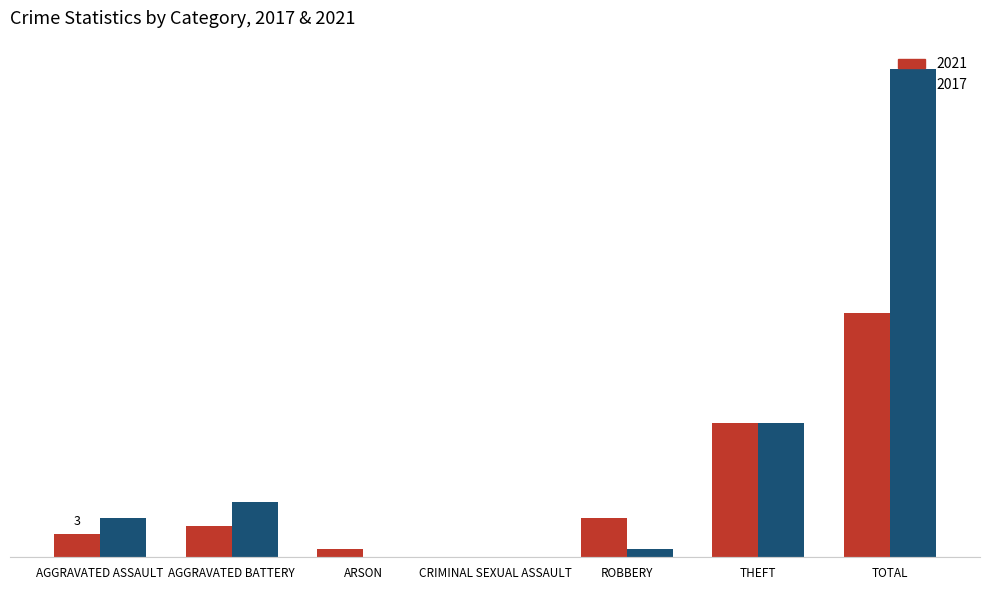

Does the chart contain stacked bars?

No